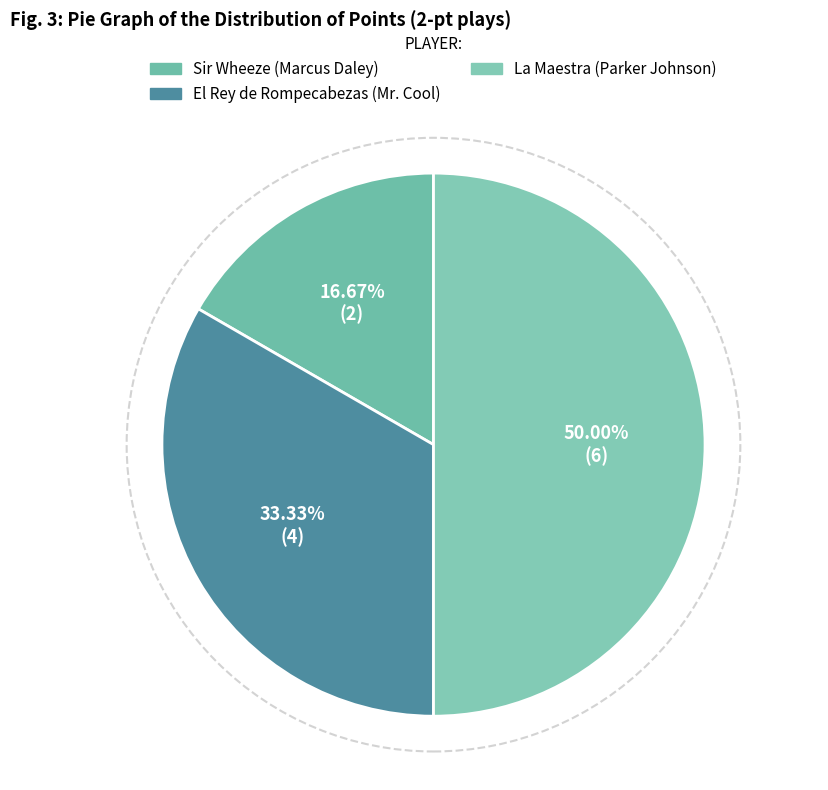

To the nearest percent, what portion does El Rey de Rompecabezas (Mr. Cool) represent?

33%